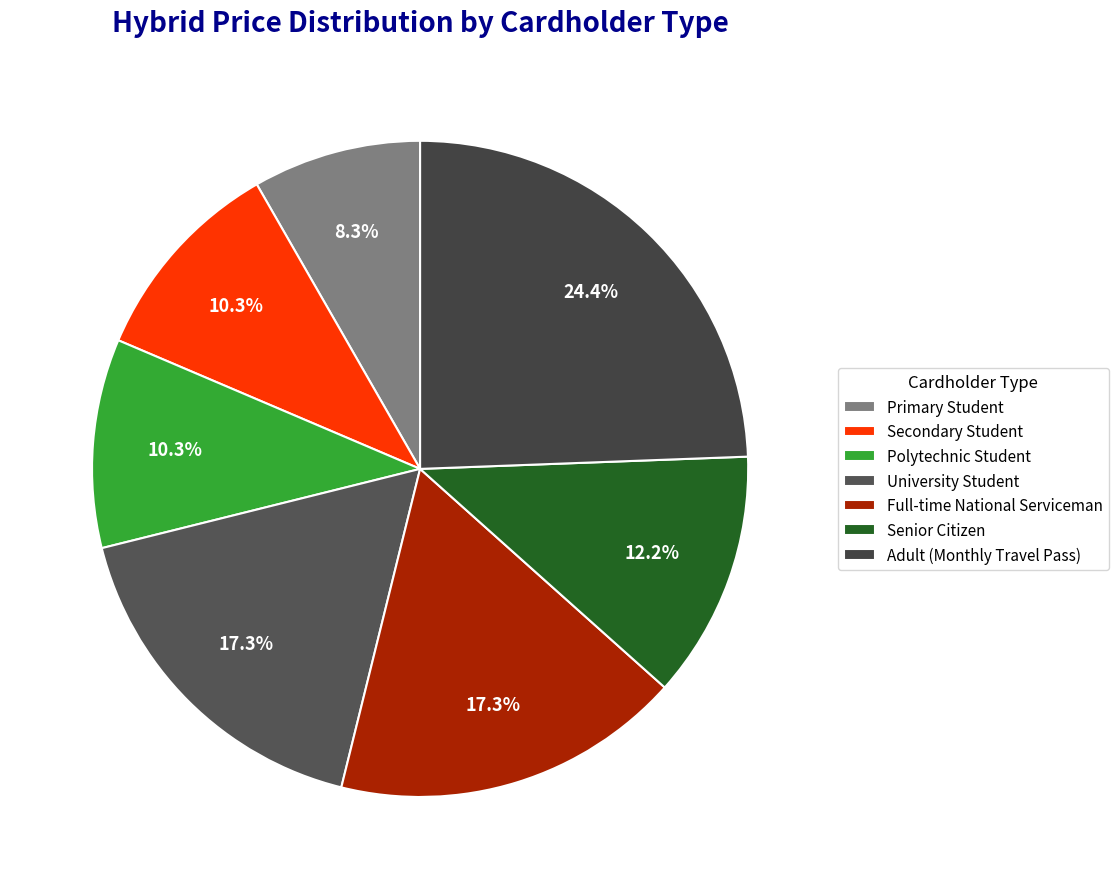

Rank the categories by value from lowest to highest.

Primary Student, Secondary Student, Polytechnic Student, Senior Citizen, University Student, Full-time National Serviceman, Adult (Monthly Travel Pass)